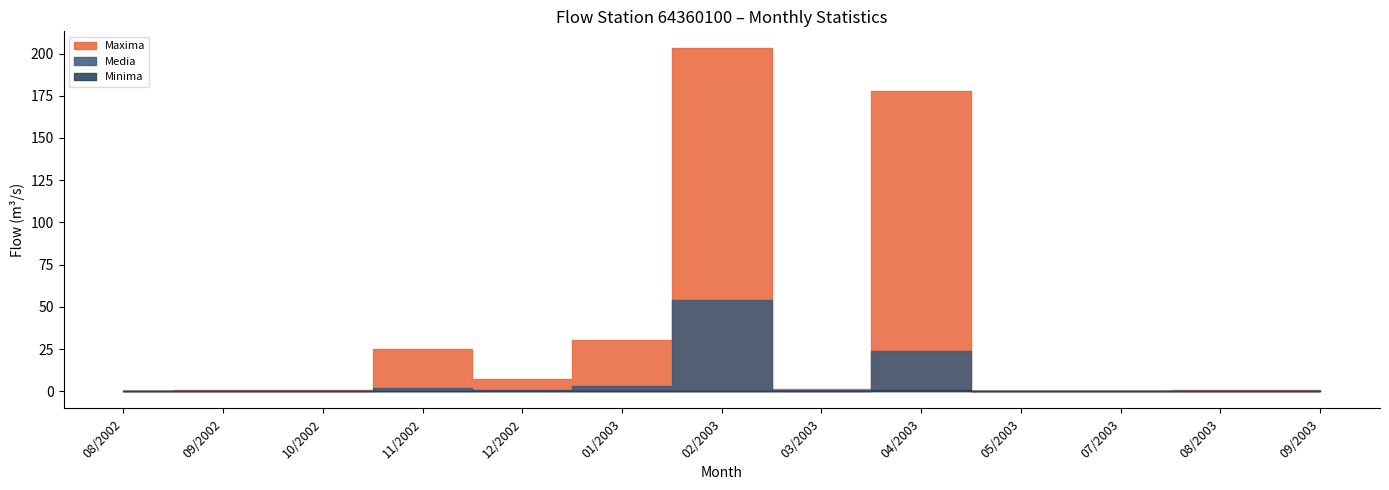

How many distinct data groups are displayed?

3